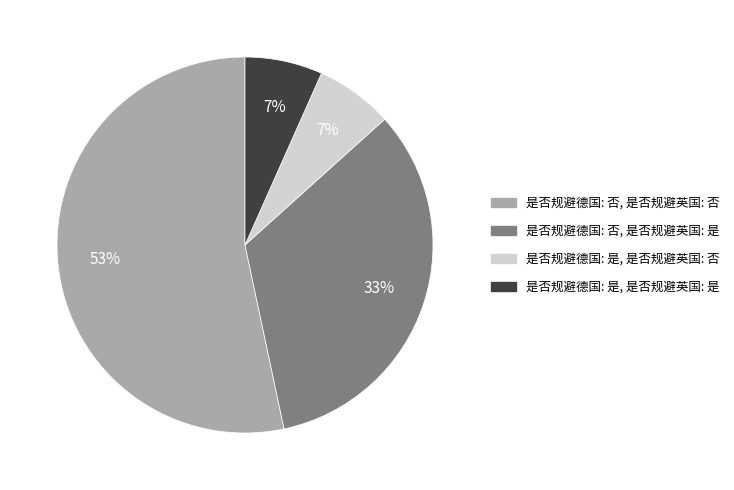

Count the number of slices in the pie.

4